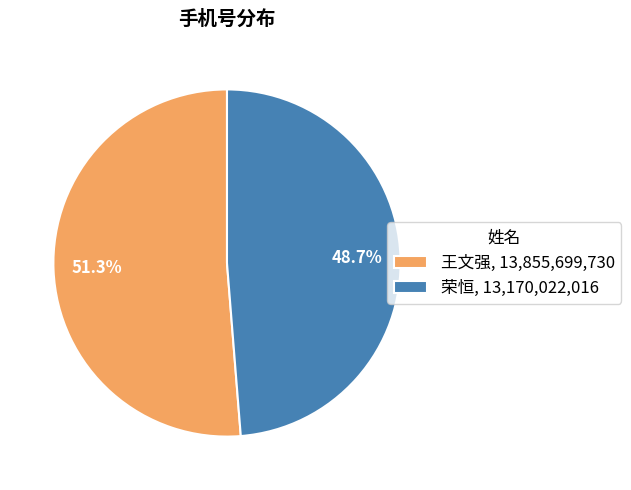

To the nearest percent, what portion does 王文强 represent?

51%